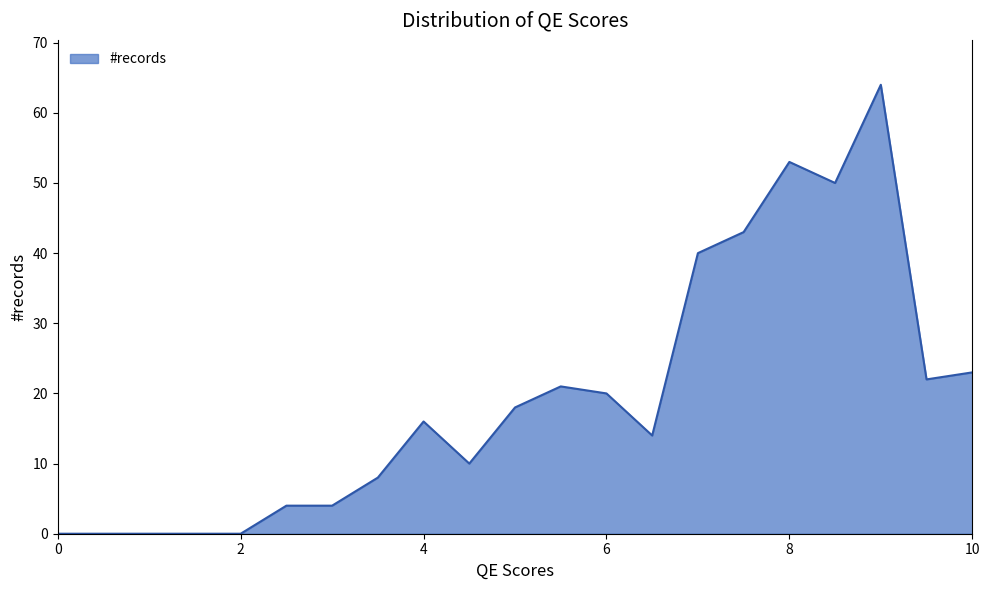

What is the maximum value shown in the chart?

64